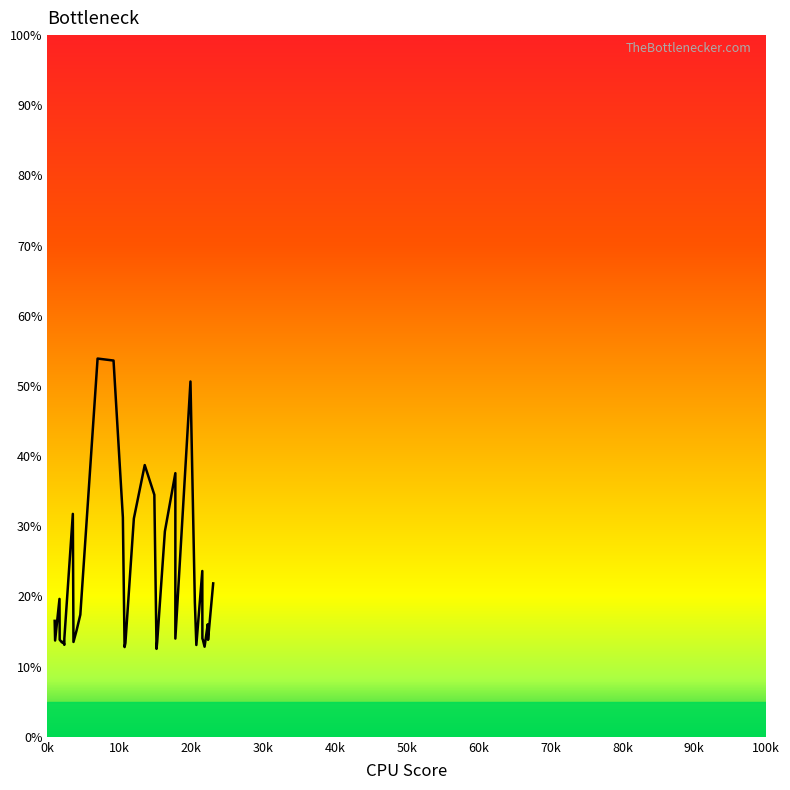

What is the label of the 31st point from the left?

19911.9